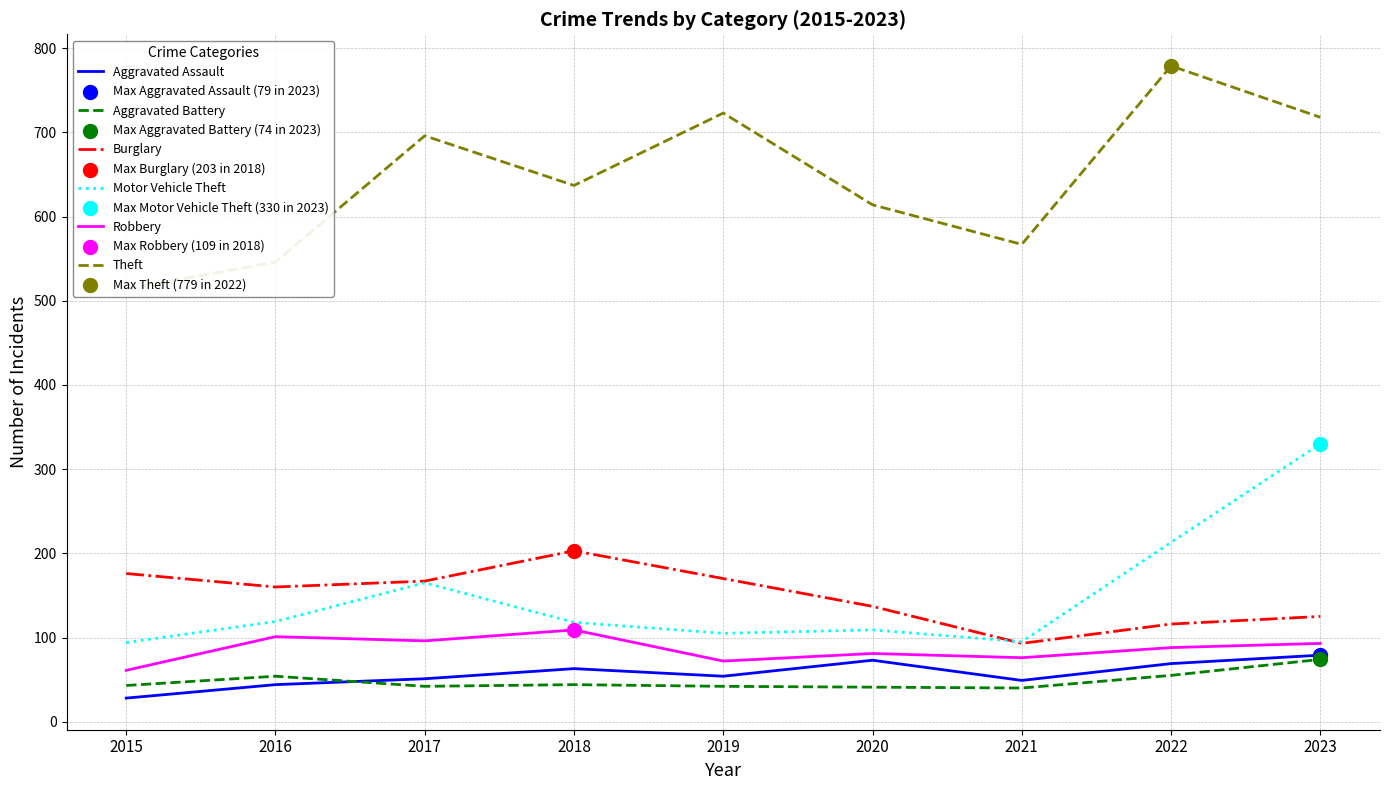

Which series has the widest spread of Y values?

Theft